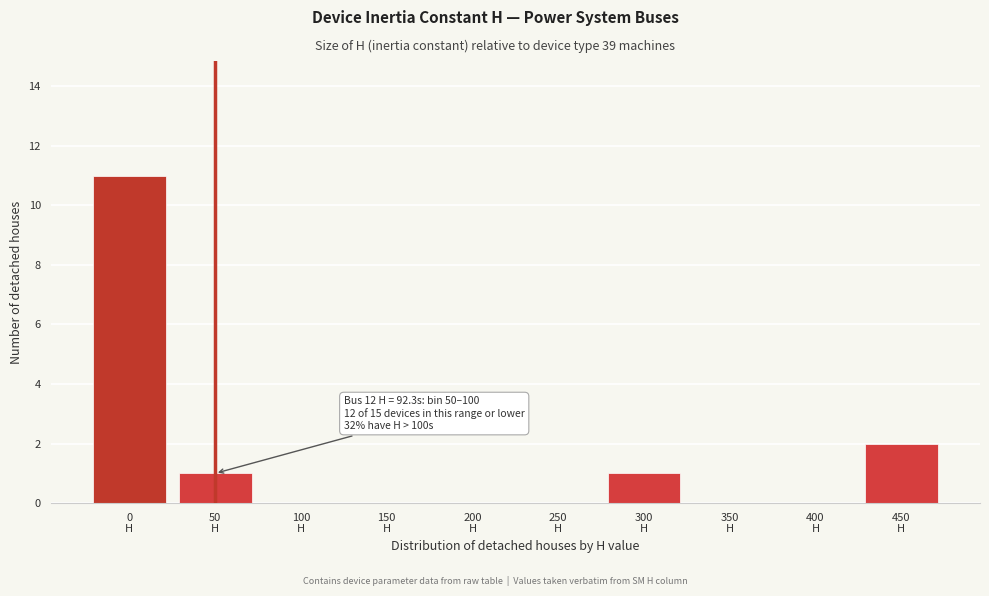

What is the greatest value displayed?

11